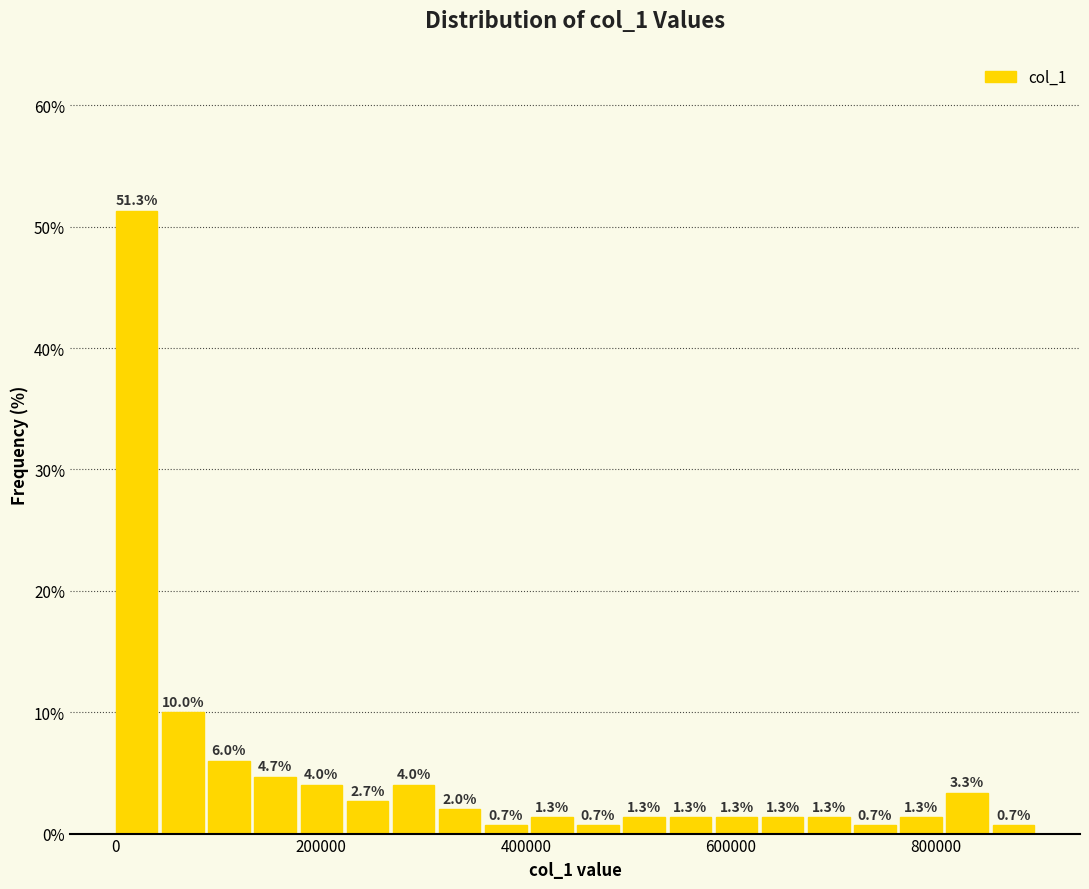

Read against the x-axis, roughly where is the centre of the tallest bar?

20000